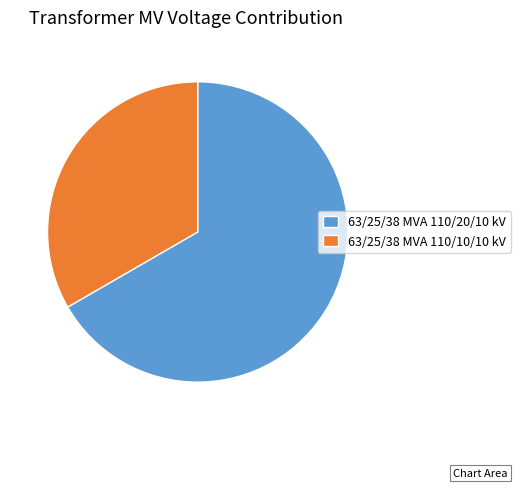

How many slices are in this pie chart?

2